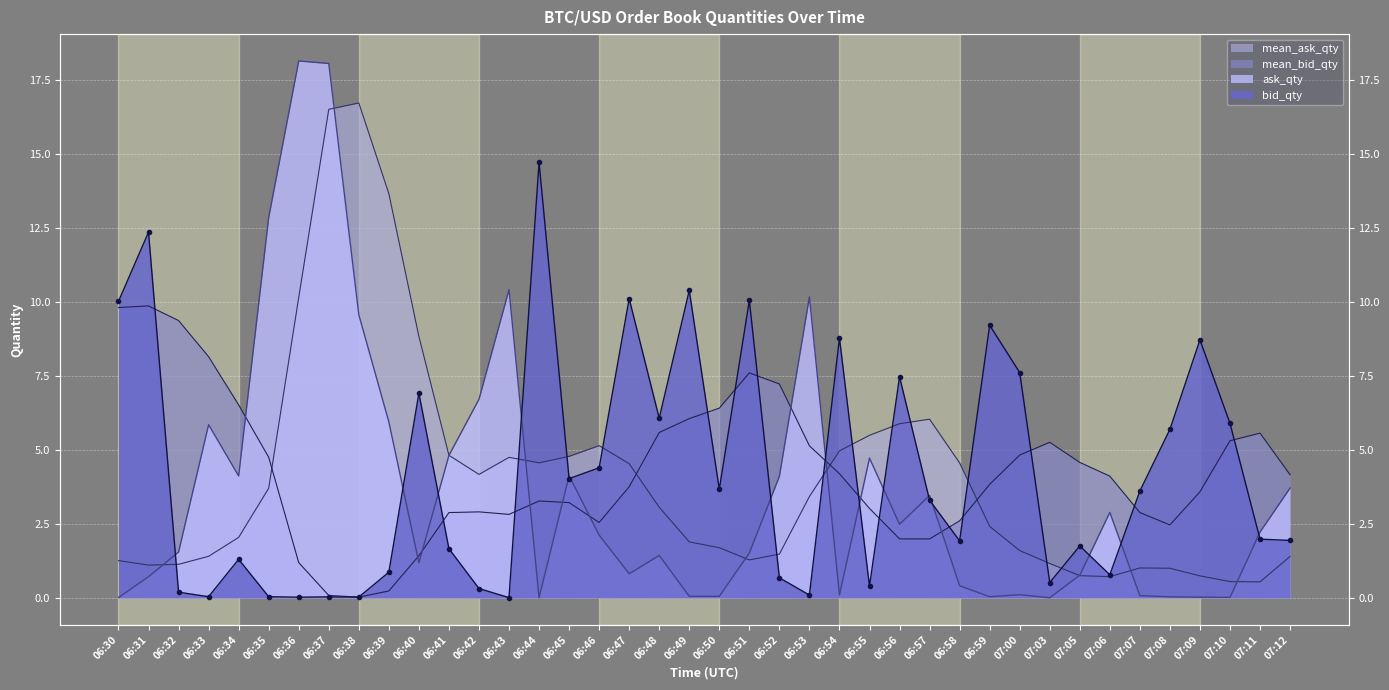

What is the difference between the ask_qty values at 06:37 and 06:45?

13.9